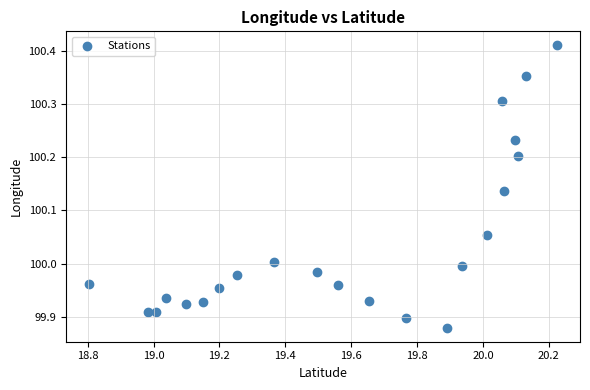

What is the range of X values (max minus min)?

1.4